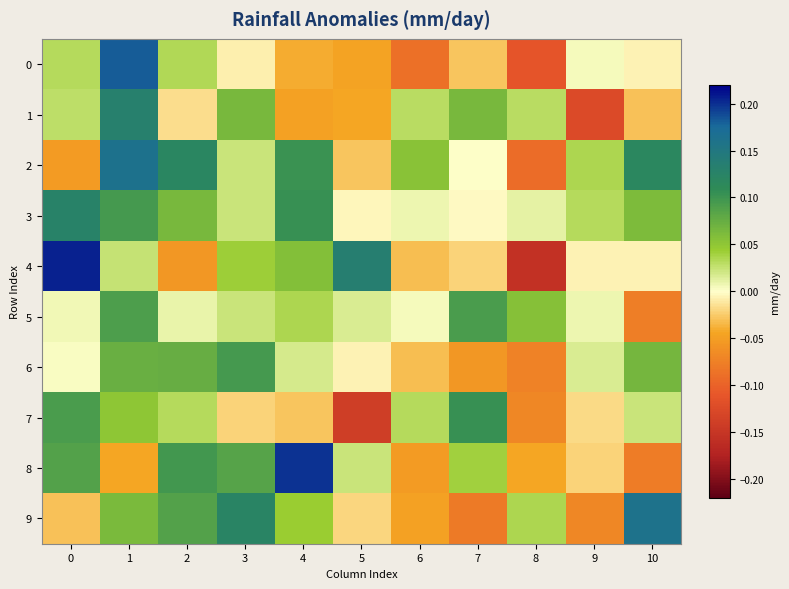

Reading left to right, what are all the values shown in this chart?

0: 0=0.0	1=0.2	2=0.0	3=-0.0	4=-0.0	5=-0.0	6=-0.1	7=-0.0	8=-0.1	9=0.0	10=-0.0
1: 0=0.0	1=0.1	2=-0.0	3=0.1	4=-0.0	5=-0.0	6=0.0	7=0.1	8=0.0	9=-0.1	10=-0.0
2: 0=-0.1	1=0.2	2=0.1	3=0.0	4=0.1	5=-0.0	6=0.1	7=0.0	8=-0.1	9=0.0	10=0.1
3: 0=0.1	1=0.1	2=0.1	3=0.0	4=0.1	5=-0.0	6=0.0	7=-0.0	8=0.0	9=0.0	10=0.1
4: 0=0.2	1=0.0	2=-0.1	3=0.0	4=0.1	5=0.1	6=-0.0	7=-0.0	8=-0.2	9=-0.0	10=-0.0
5: 0=0.0	1=0.1	2=0.0	3=0.0	4=0.0	5=0.0	6=0.0	7=0.1	8=0.1	9=0.0	10=-0.1
6: 0=0.0	1=0.1	2=0.1	3=0.1	4=0.0	5=-0.0	6=-0.0	7=-0.1	8=-0.1	9=0.0	10=0.1
7: 0=0.1	1=0.1	2=0.0	3=-0.0	4=-0.0	5=-0.1	6=0.0	7=0.1	8=-0.1	9=-0.0	10=0.0
8: 0=0.1	1=-0.0	2=0.1	3=0.1	4=0.2	5=0.0	6=-0.1	7=0.0	8=-0.0	9=-0.0	10=-0.1
9: 0=-0.0	1=0.1	2=0.1	3=0.1	4=0.0	5=-0.0	6=-0.0	7=-0.1	8=0.0	9=-0.1	10=0.2